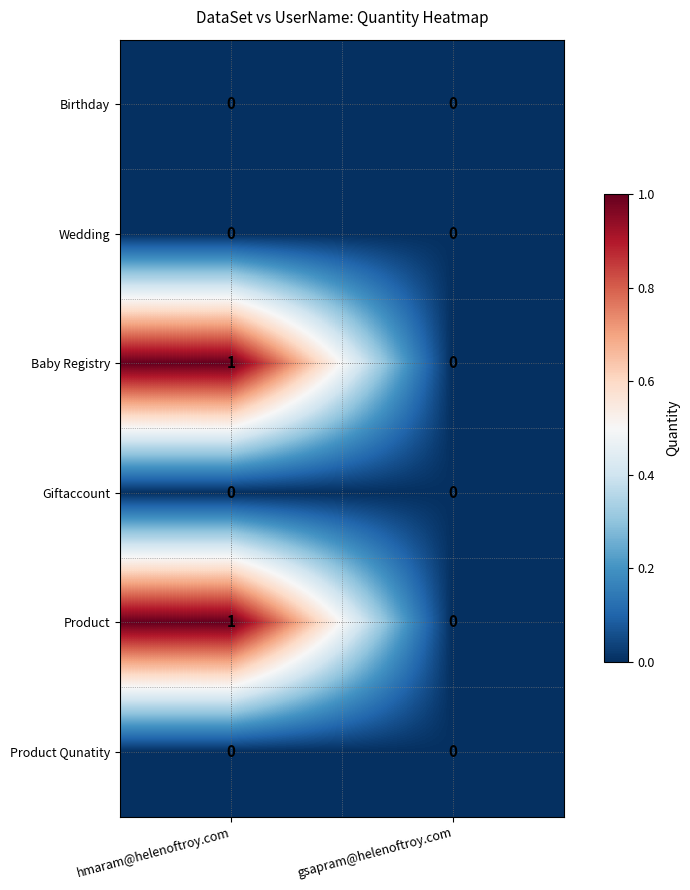

What is the greatest value displayed?

1